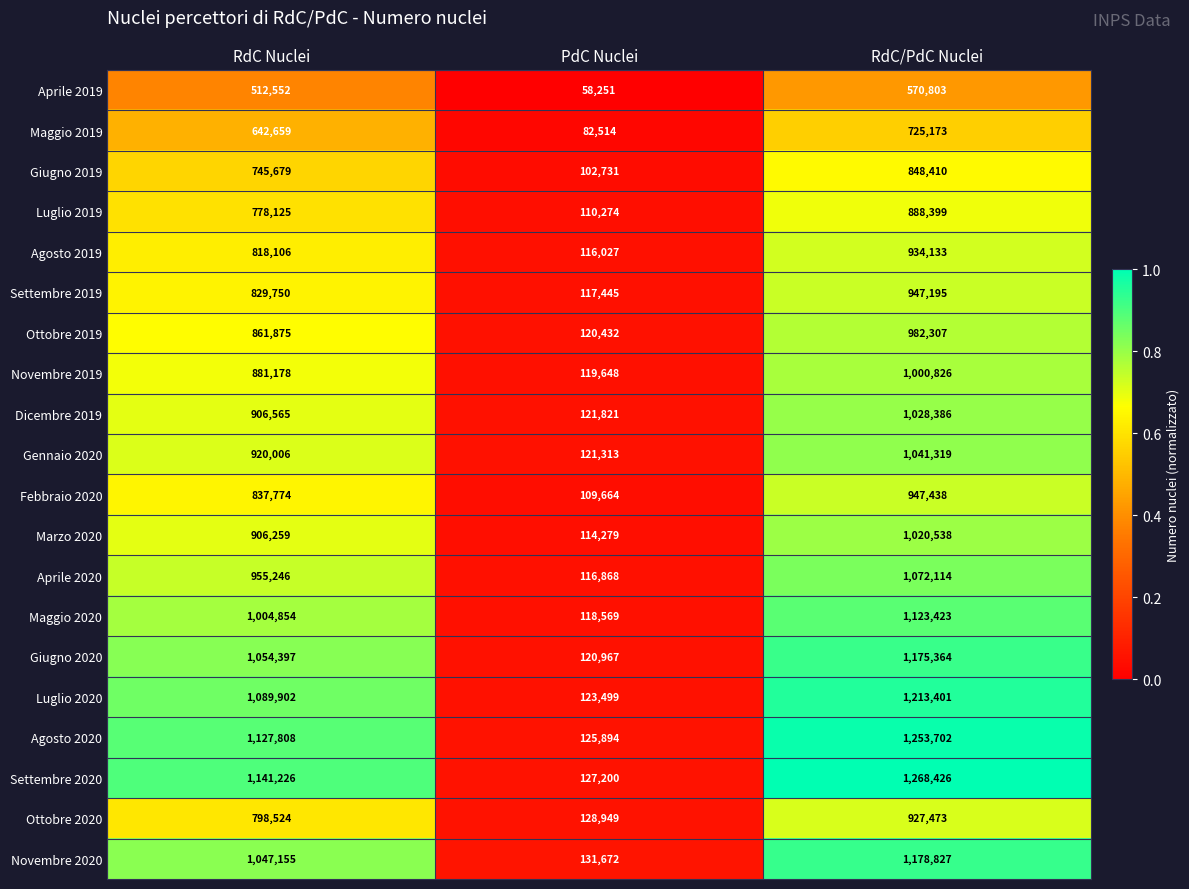

Rank the series at PdC Nuclei from lowest to highest value.

Aprile 2019, Maggio 2019, Giugno 2019, Febbraio 2020, Luglio 2019, Marzo 2020, Agosto 2019, Aprile 2020, Settembre 2019, Maggio 2020, Novembre 2019, Ottobre 2019, Giugno 2020, Gennaio 2020, Dicembre 2019, Luglio 2020, Agosto 2020, Settembre 2020, Ottobre 2020, Novembre 2020